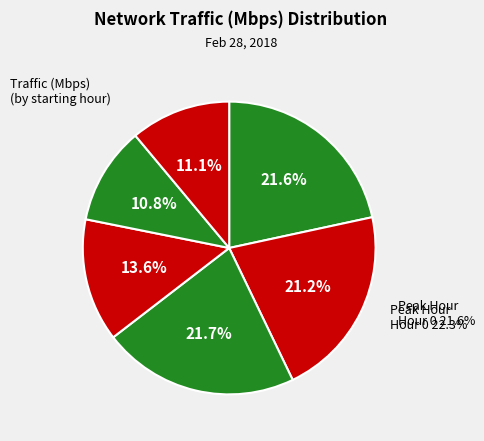

To the nearest percent, what percentage of the pie is Hour 5?

11%